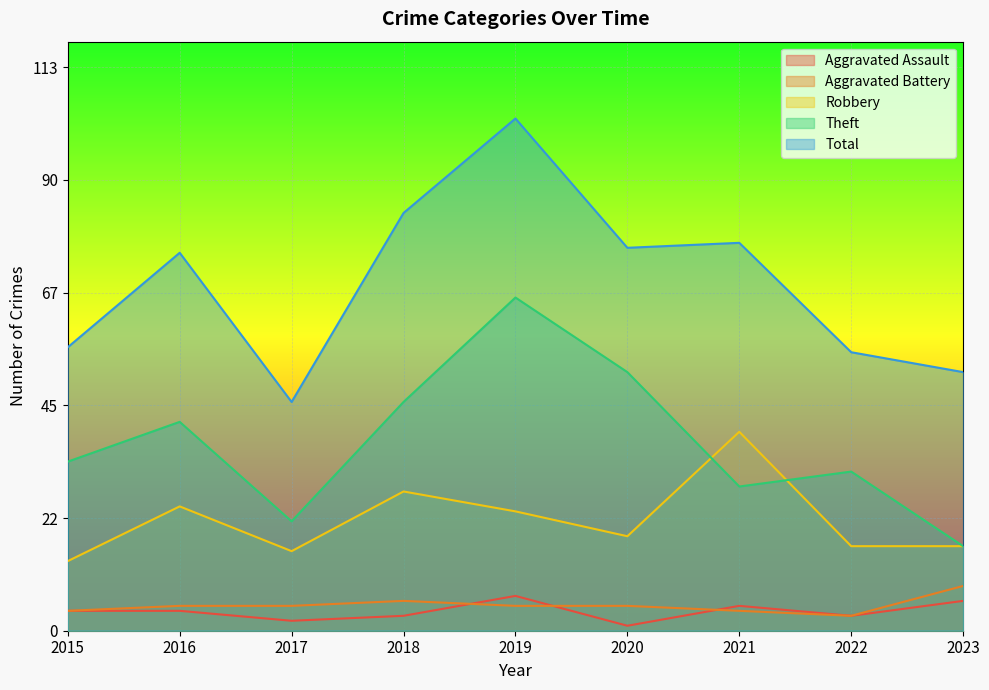

What is the difference between the Theft values at 2015 and 2022?

2